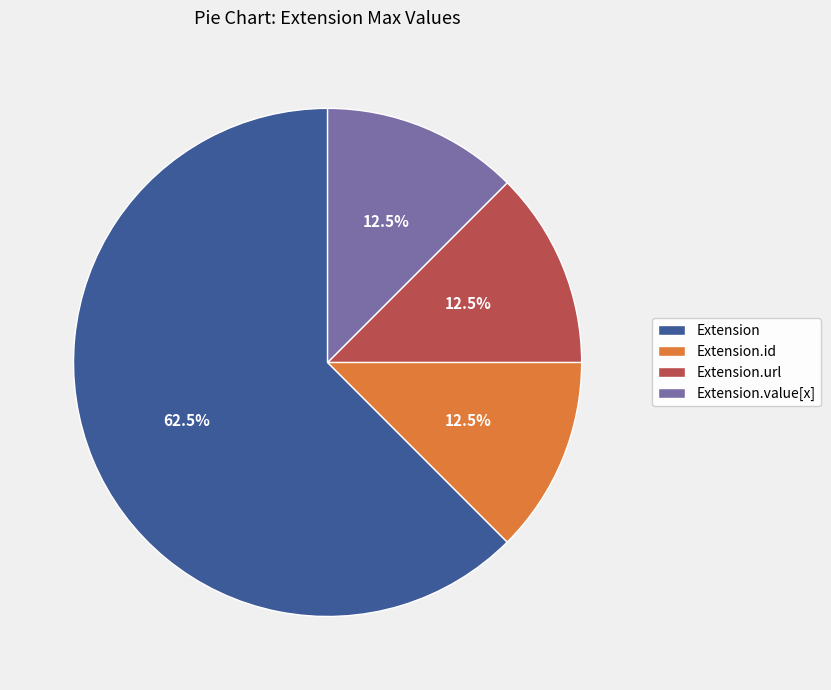

To the nearest percent, what is the average slice percentage?

25%